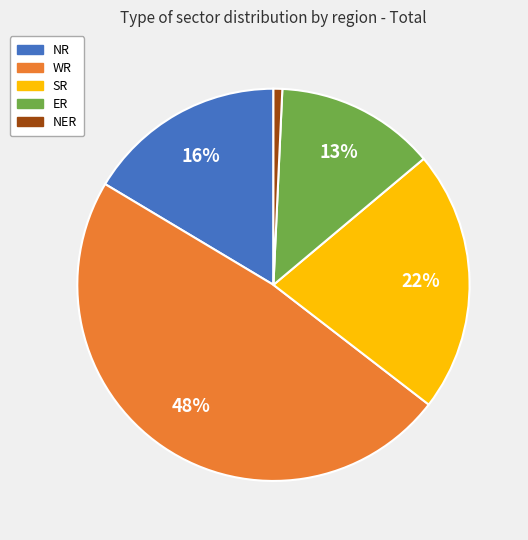

Which slice is the largest?

WR